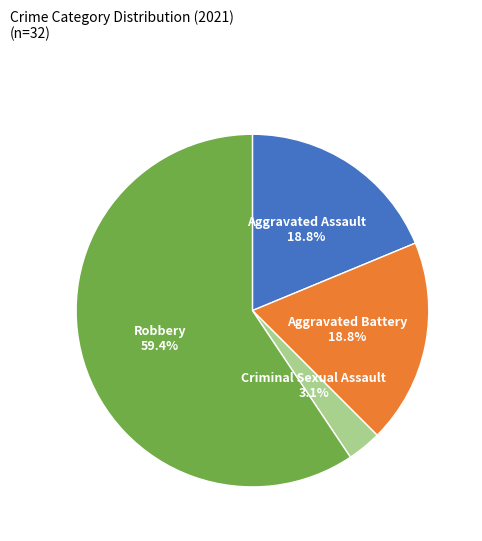

Is there any slice that represents more than half of the pie?

Yes